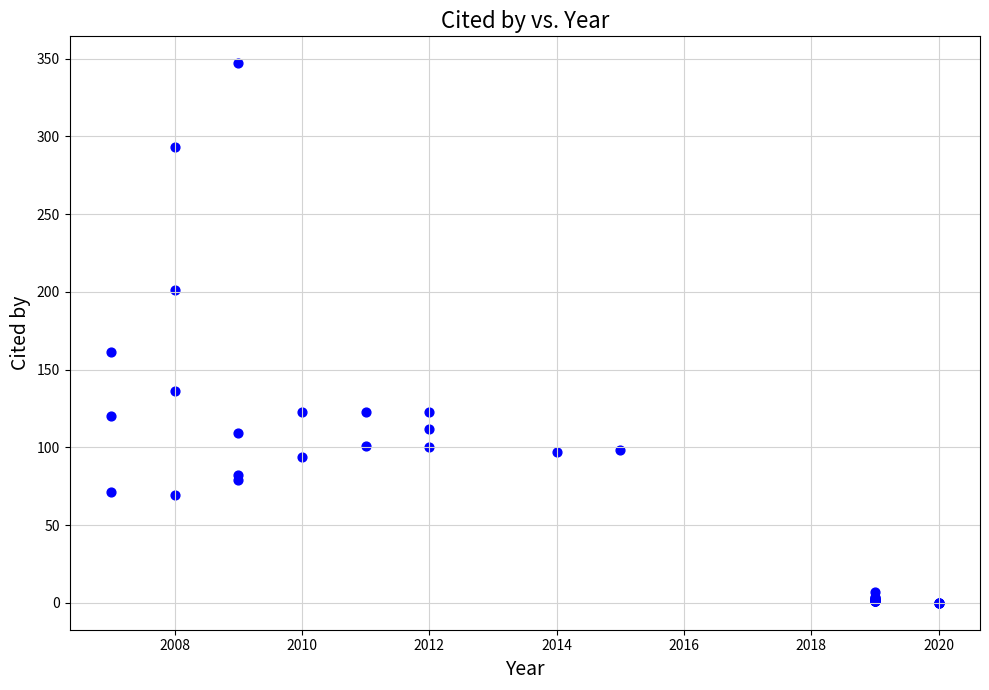

What Y value in the scatter plot is closest to 173?

161